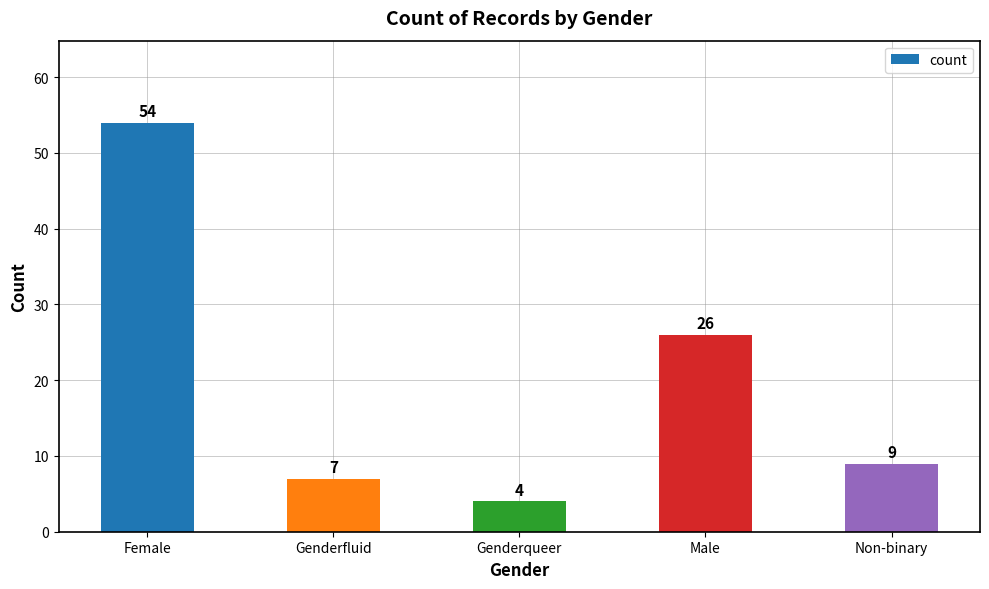

What is the label of the 4th bar from the right?

Genderfluid